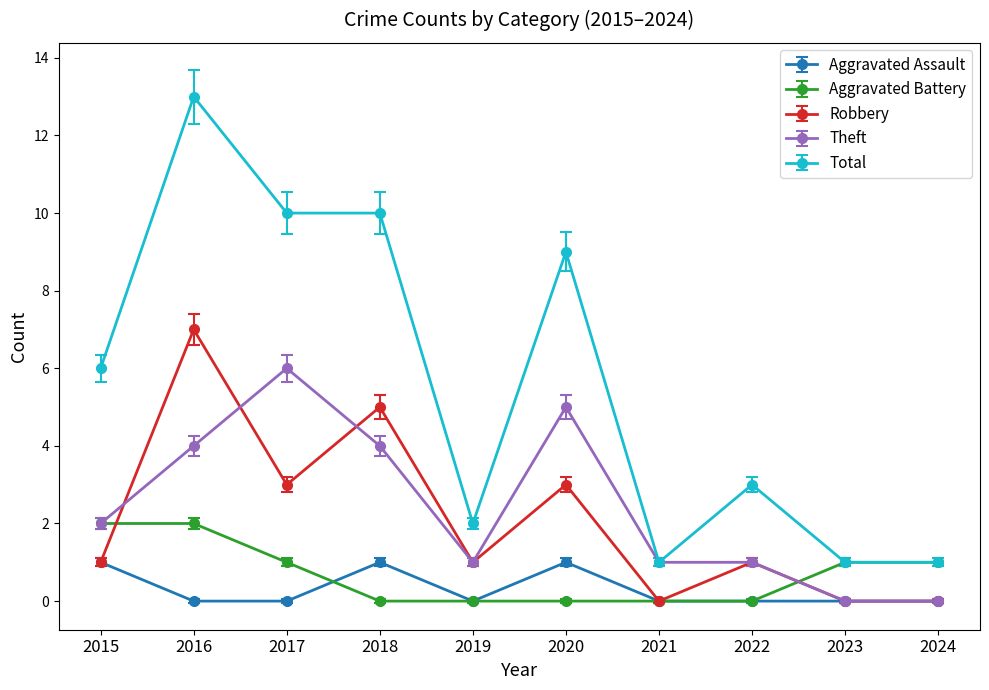

Which series changed the most between 2018 and 2021?

Total